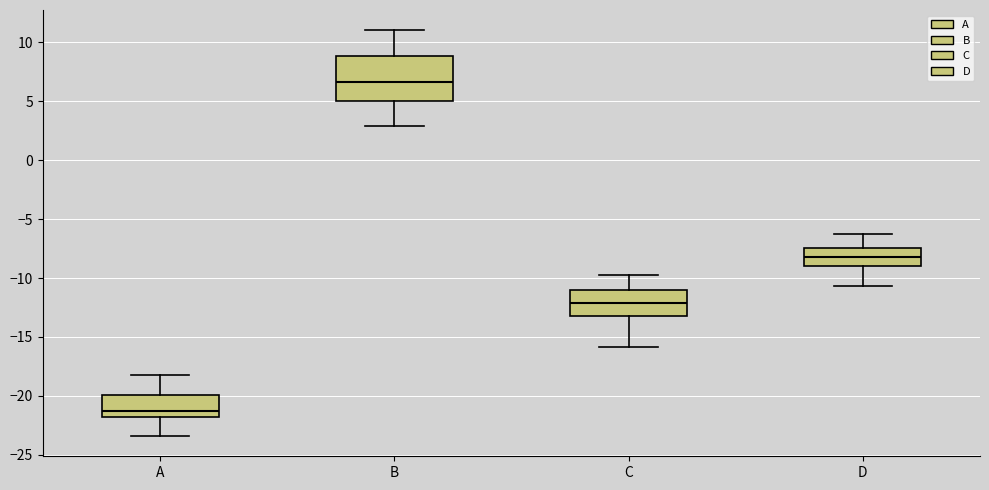

Which box is the tallest, from its lower edge to its upper edge?

B